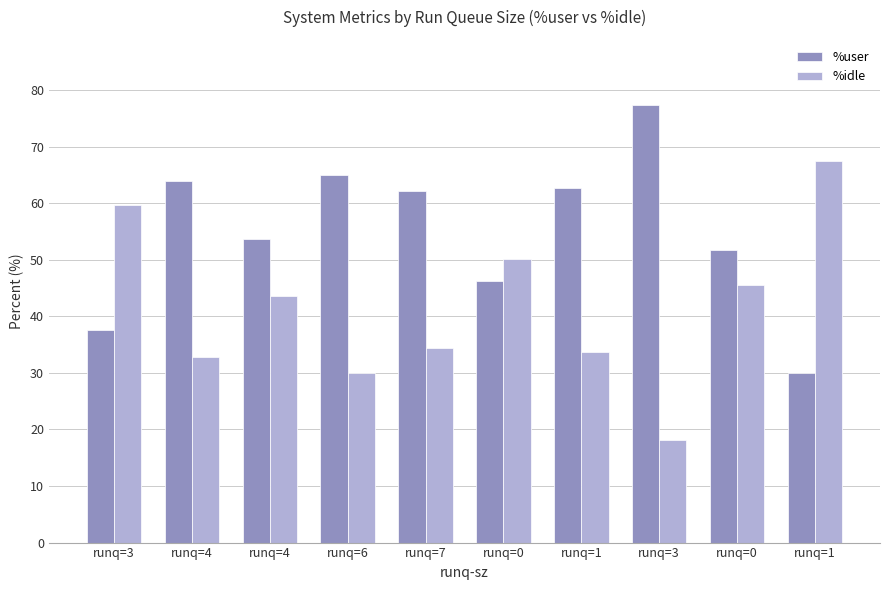

What is the label of the 5th bar from the right?

runq=0